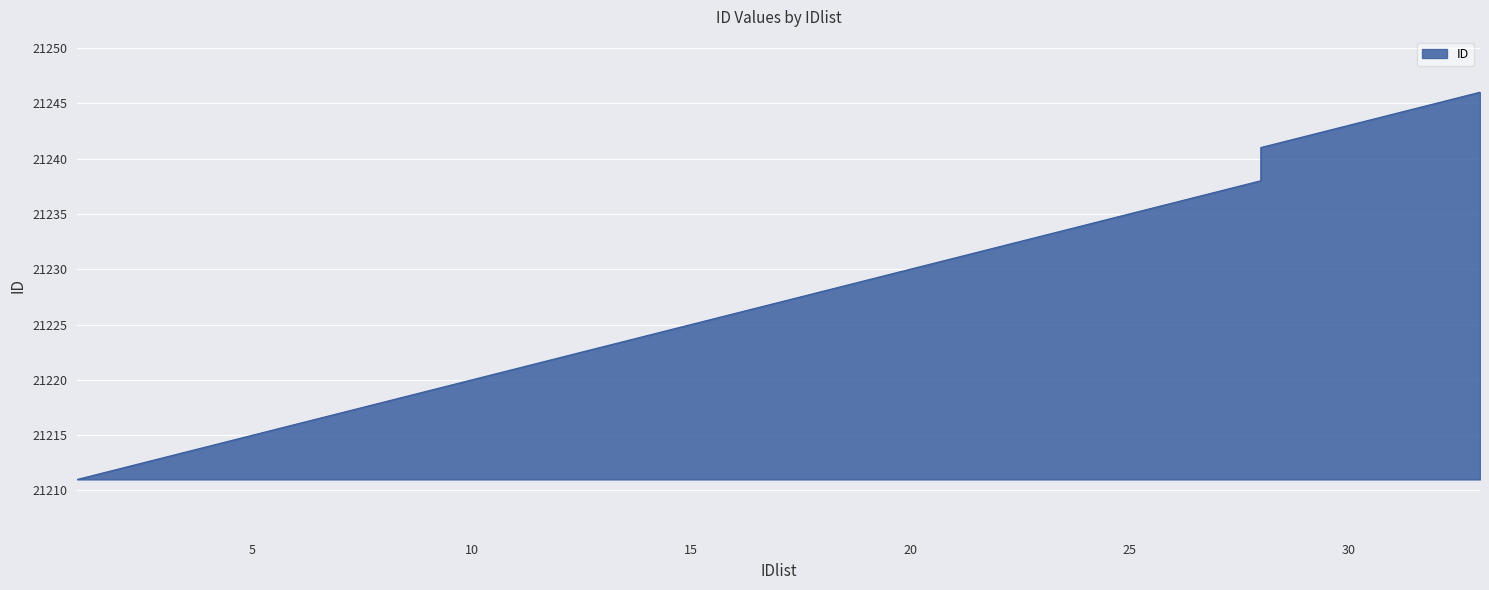

True or false: the data has more than 2 interior local peaks.

False